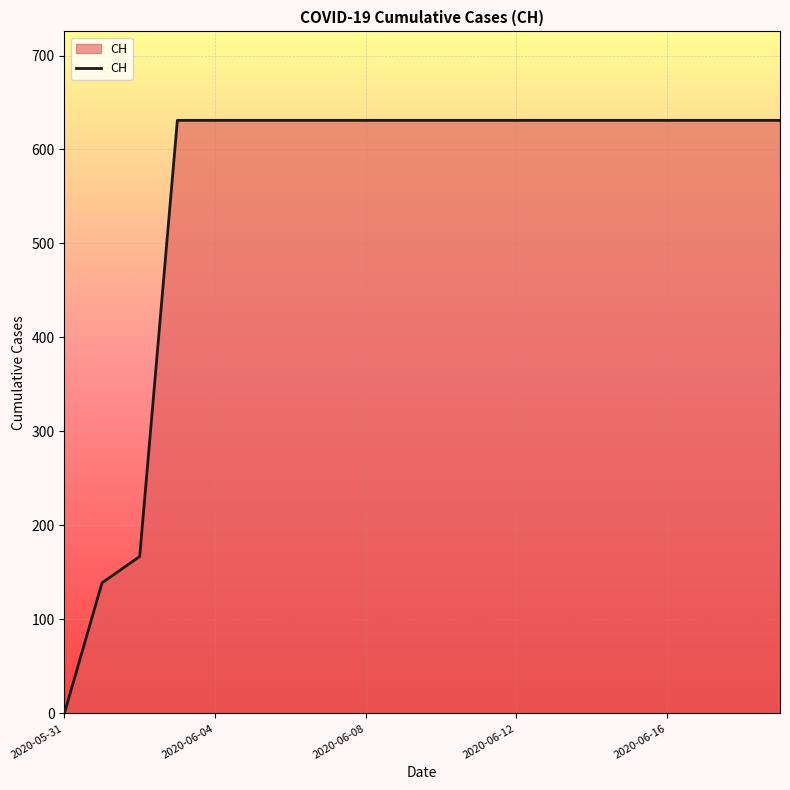

What is the greatest value displayed?

631